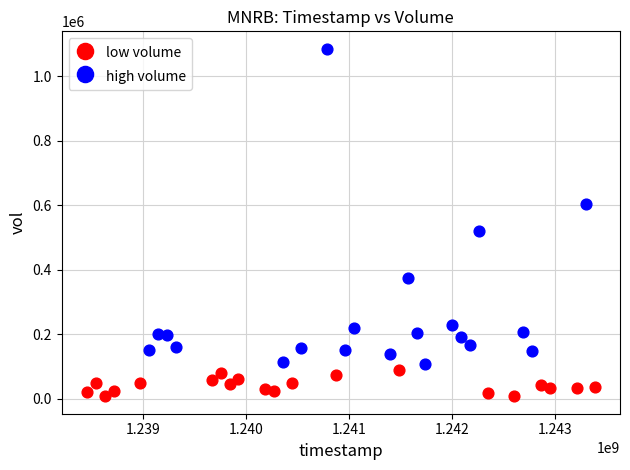

Which series has the largest Y range (max minus min)?

high volume